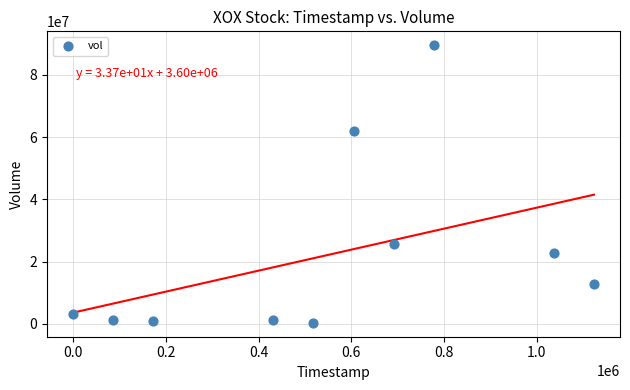

What is the range of Y values (max minus min)?

89141200